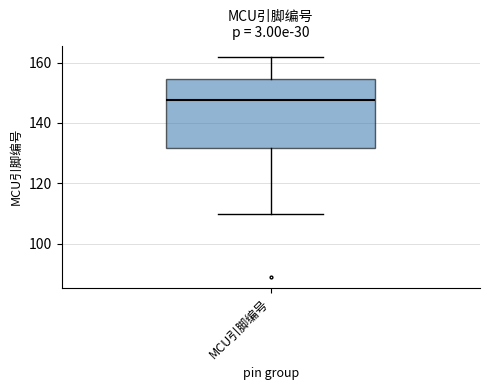

Read this box plot against the y-axis: the position of the median line, the range covered by the box, and the ends of both whiskers. The values are not printed on the chart, so give them approximately, as read against the axis.

median 148, box 132 to 154, whiskers 110 to 162